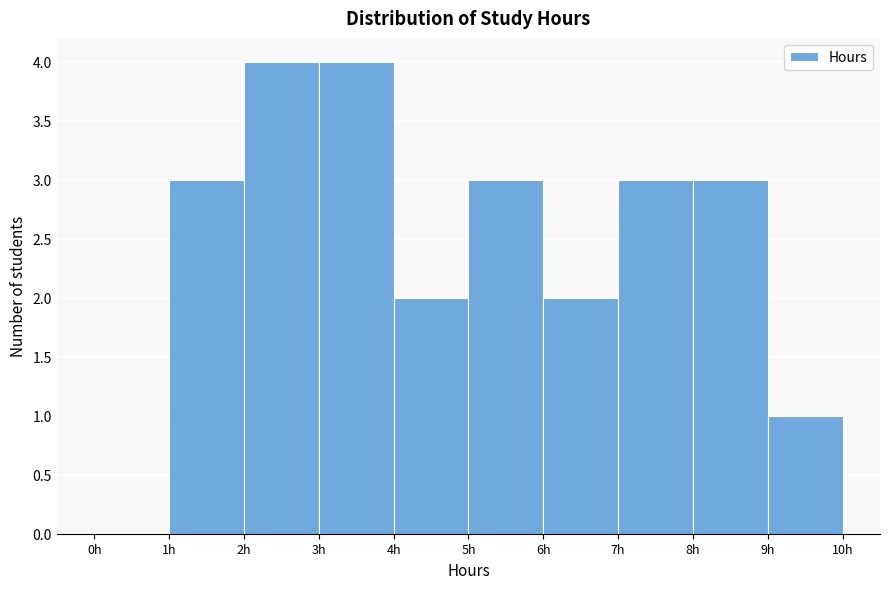

Reading left to right, transcribe this chart: for each bar, give the range it covers on the x-axis and its height. The values are not printed on the chart, so give them approximately, as read against the axis.

0 to 1: 0
1 to 2: 3
2 to 3: 4
3 to 4: 4
4 to 5: 2
5 to 6: 3
6 to 7: 2
7 to 8: 3
8 to 9: 3
9 to 10: 1